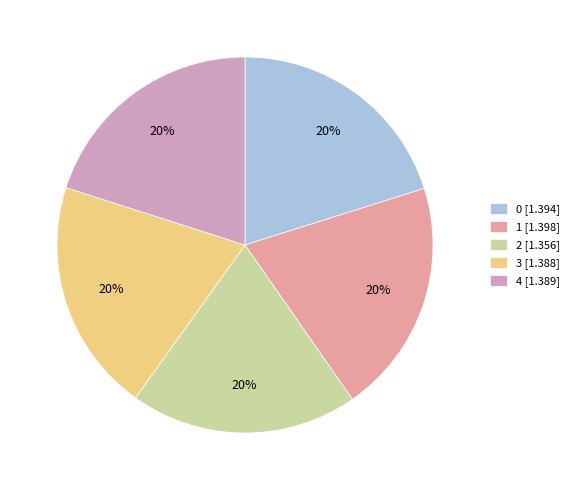

What is the ratio of the value at 2 [1.356] to the value at 3 [1.388]?

1.0